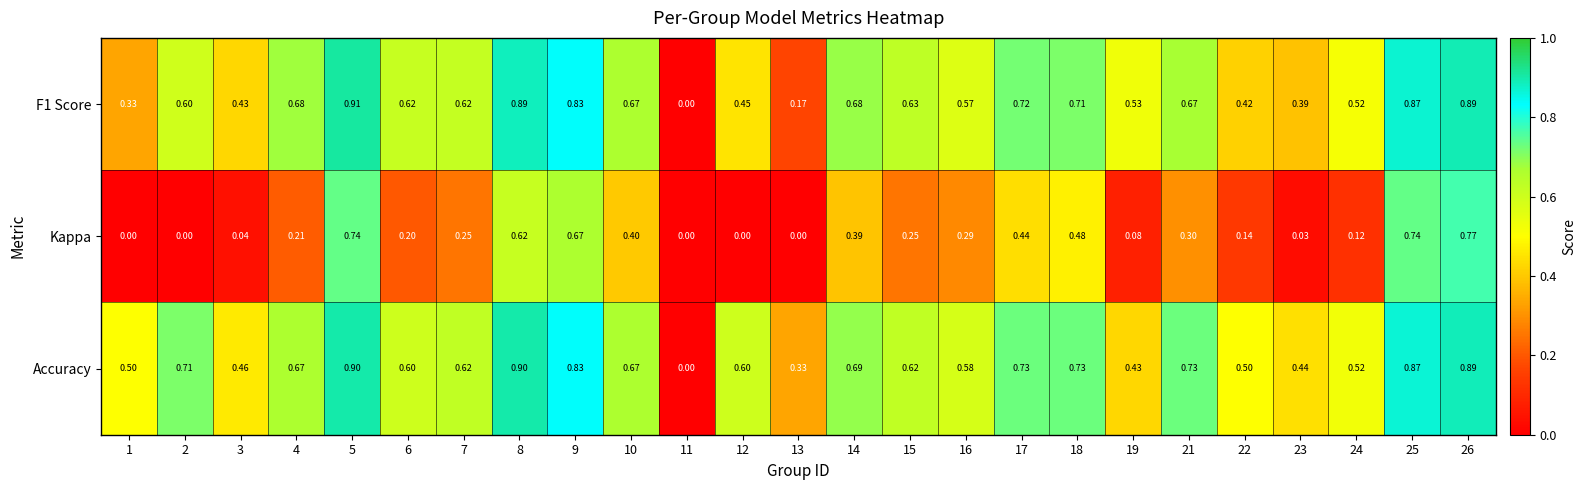

Which series has the largest total across all categories?

Accuracy